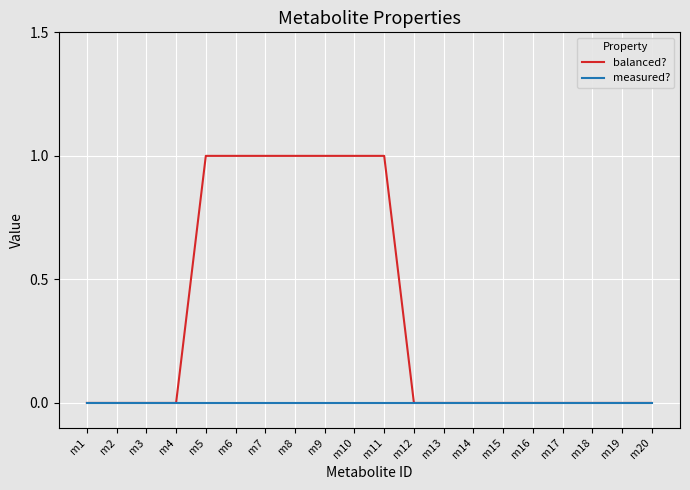

Which series has the largest total across all categories?

balanced?